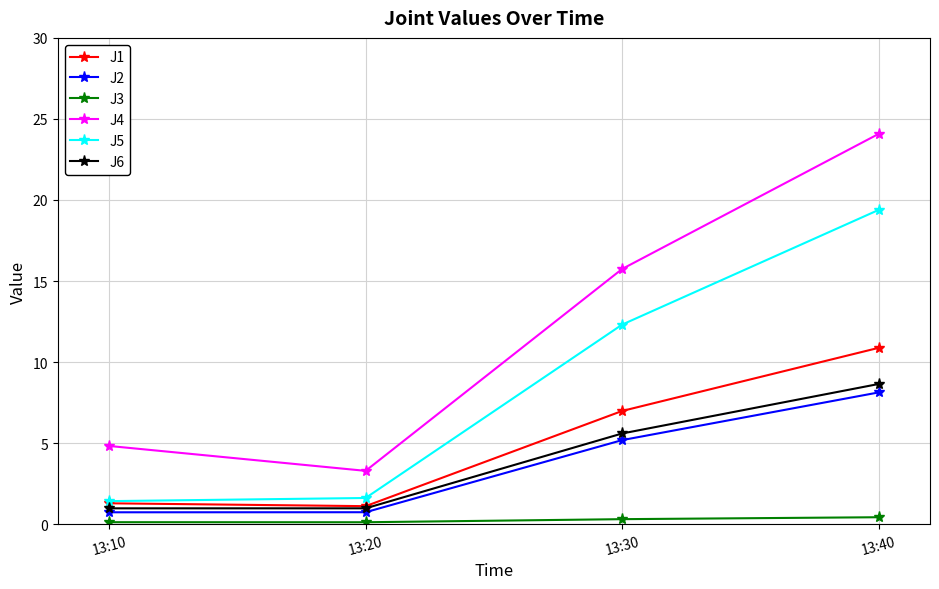

Where is J6 nearest to the value 4?

13:30